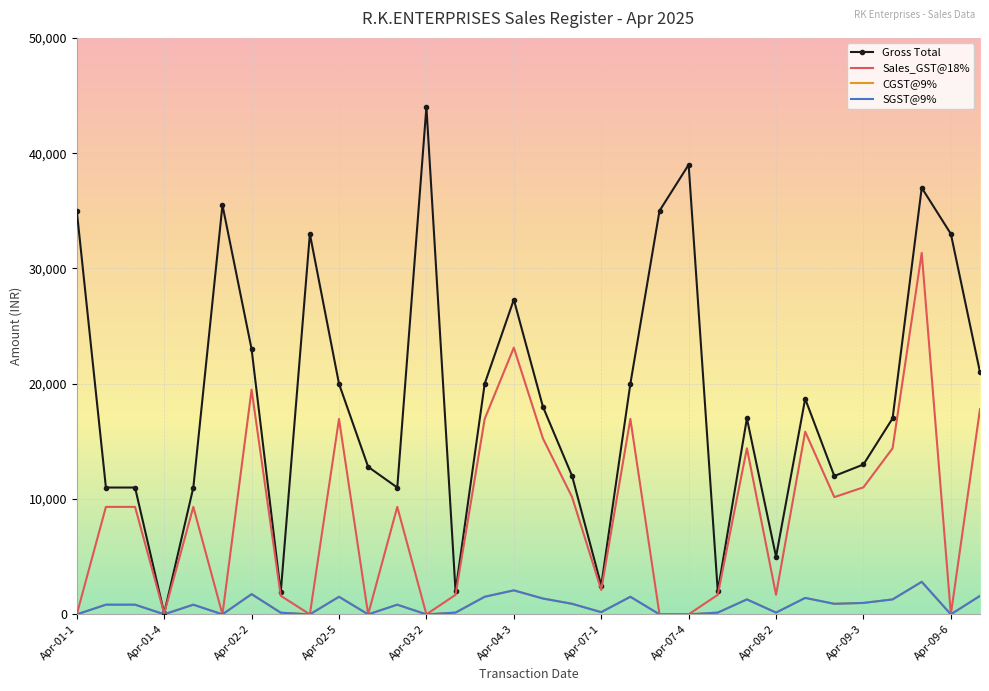

What is the maximum value for Gross Total?

44000.0